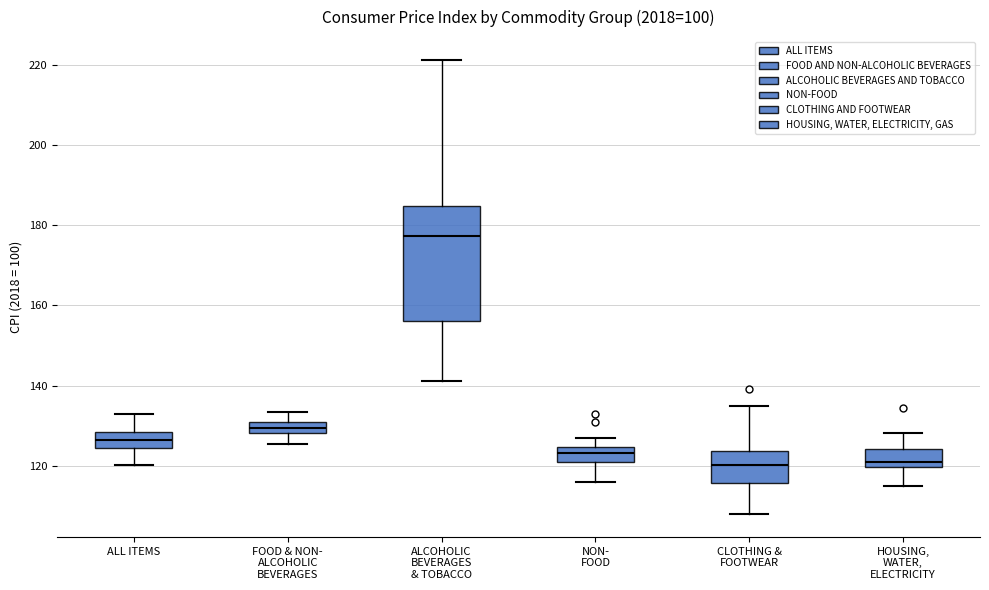

Where does the lower whisker of the box for ALL ITEMS end on the y-axis? The values are not printed on the chart, so give them approximately, as read against the axis.

120